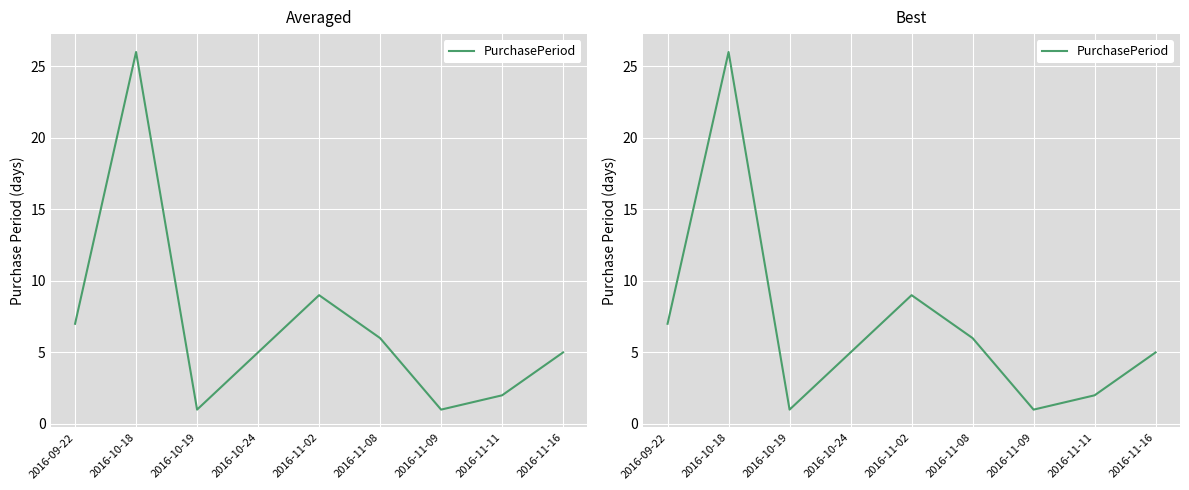

What is the difference between the maximum and second lowest values?

25